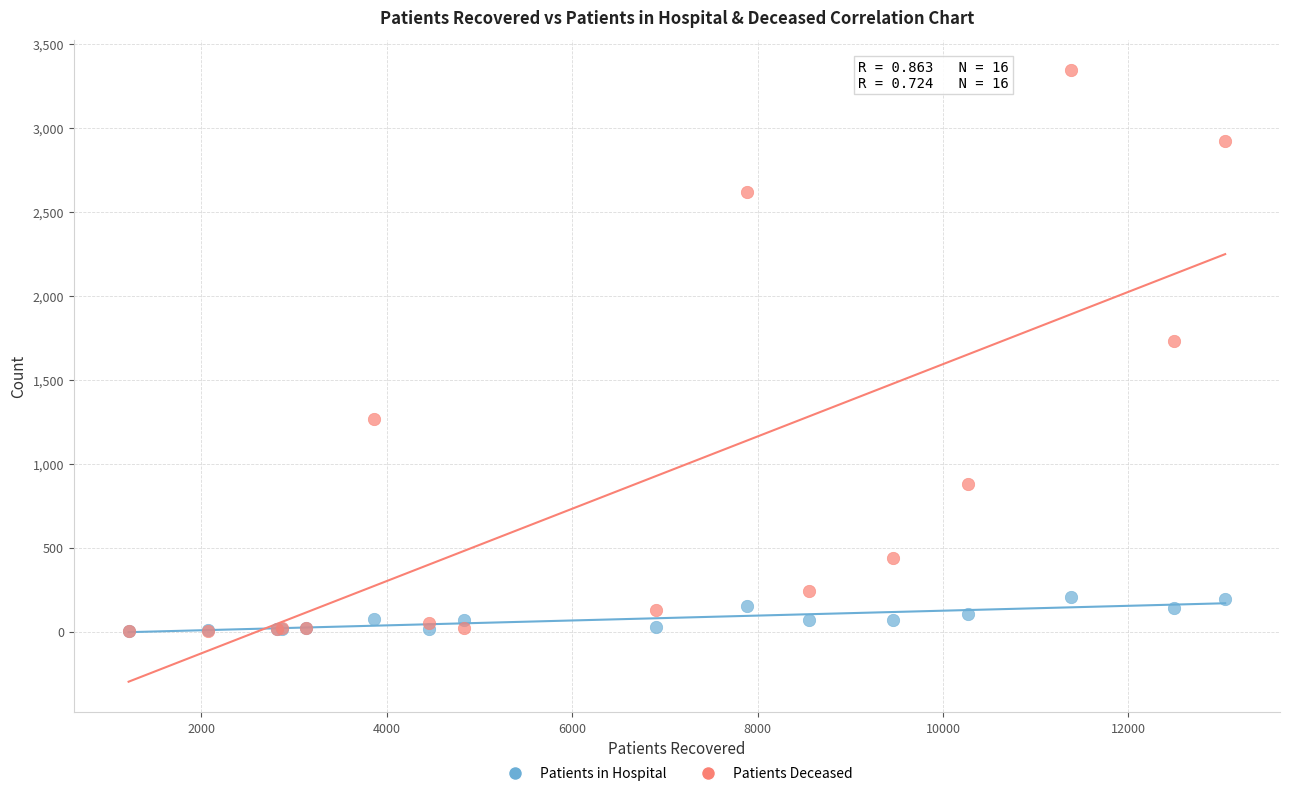

Across all series, what Y value is closest to 1673?

1732